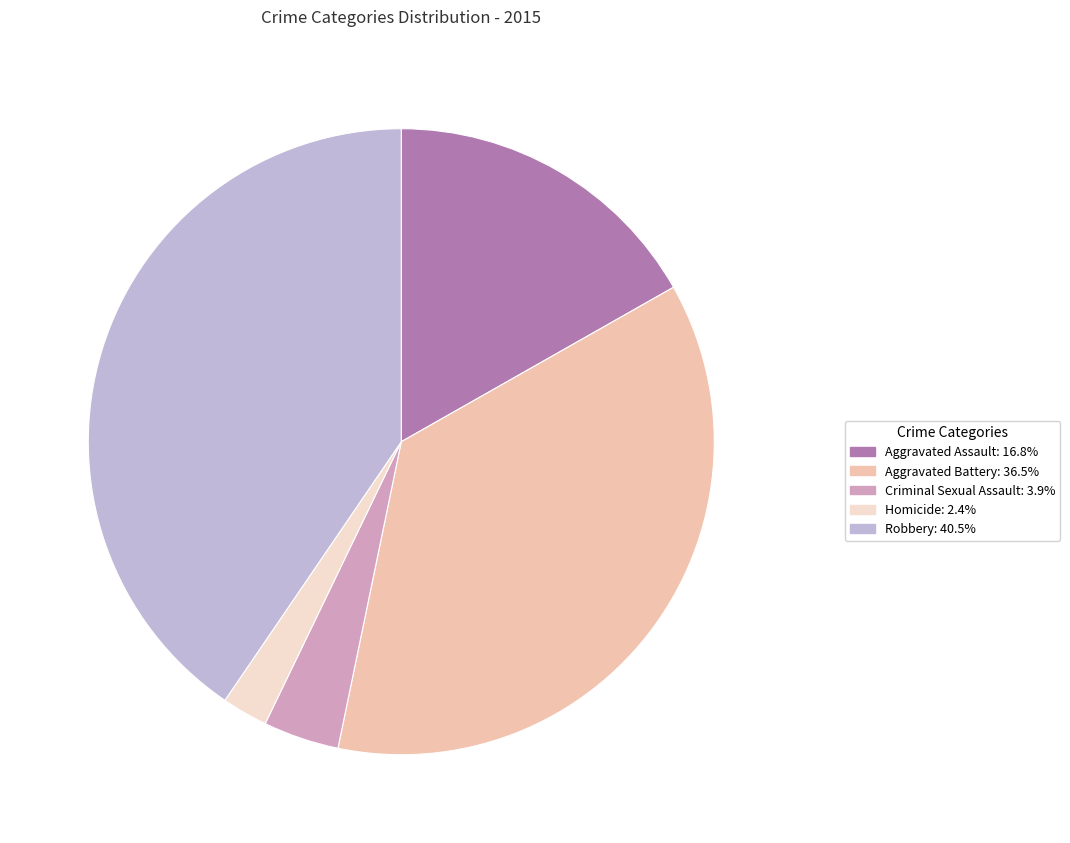

Rank the categories by value from highest to lowest.

Robbery, Aggravated Battery, Aggravated Assault, Criminal Sexual Assault, Homicide